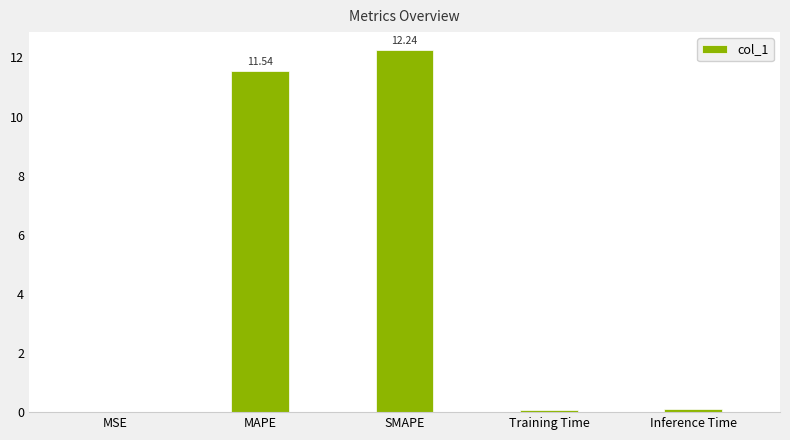

What is the greatest value displayed?

12.2